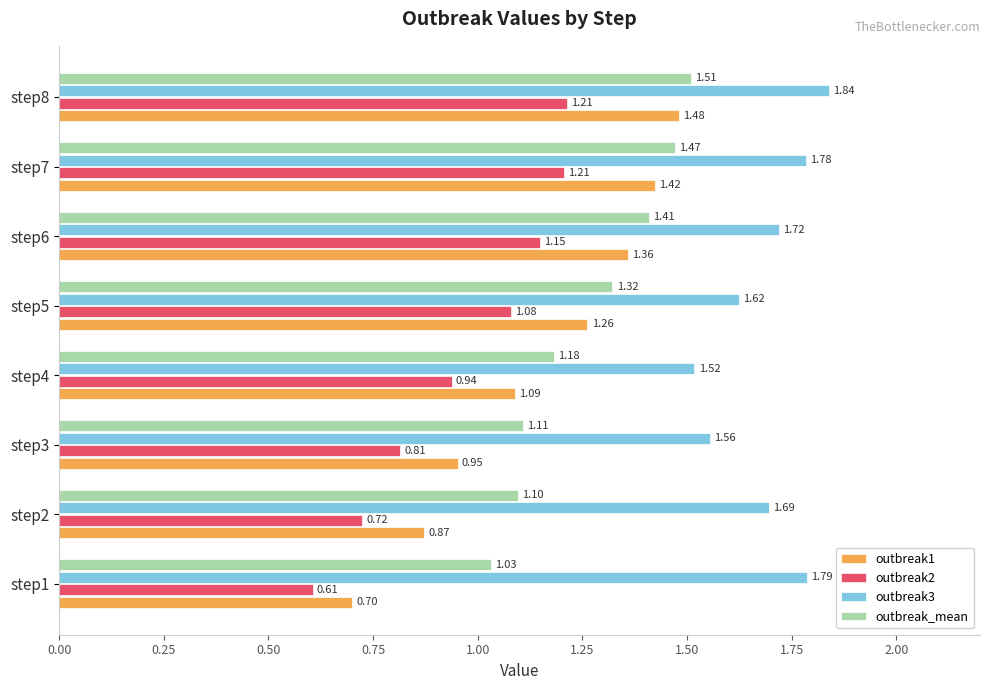

What is the lowest value of the outbreak1 series?

0.7